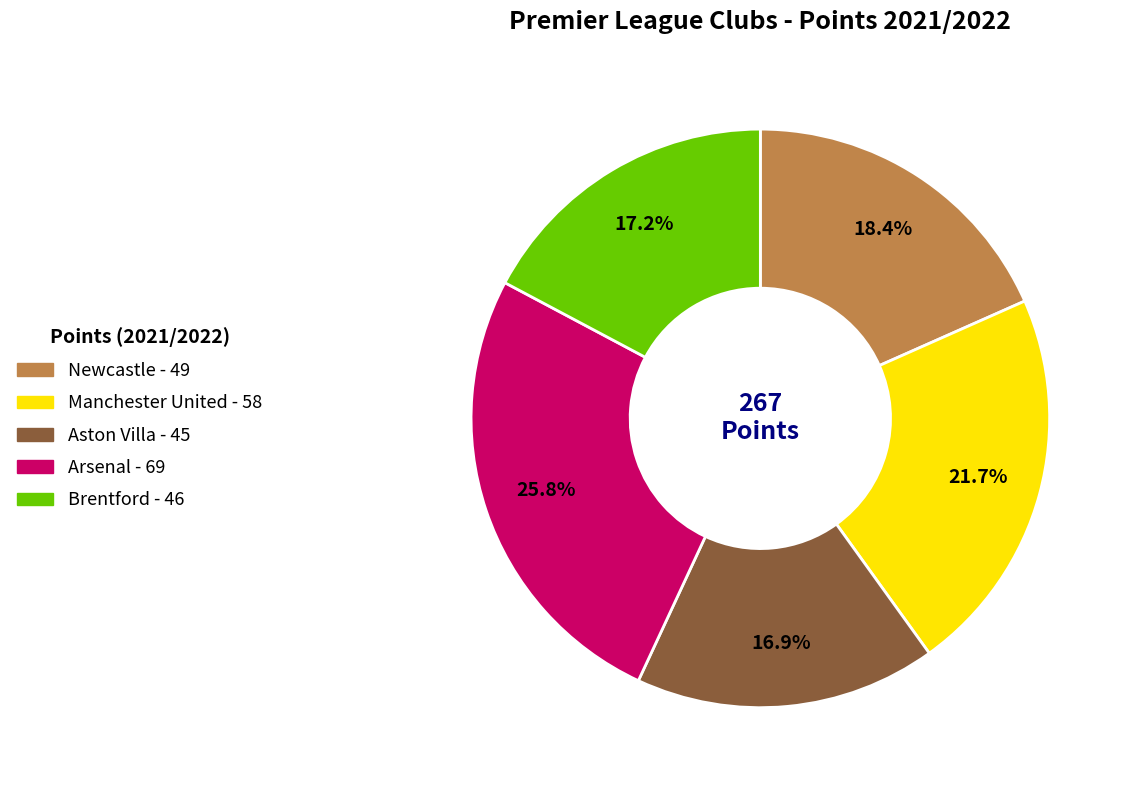

To the nearest percent, what is the combined percentage of Manchester United and Aston Villa?

39%